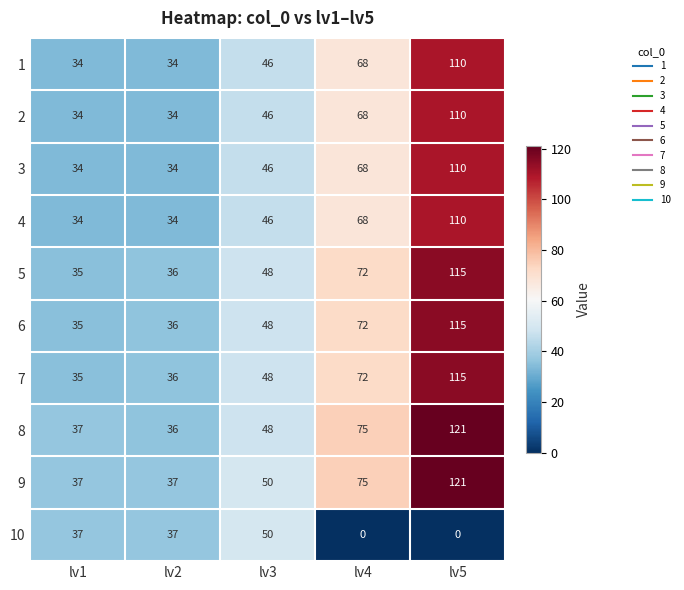

The 7 series shows 161 at lv5. True or false?

False